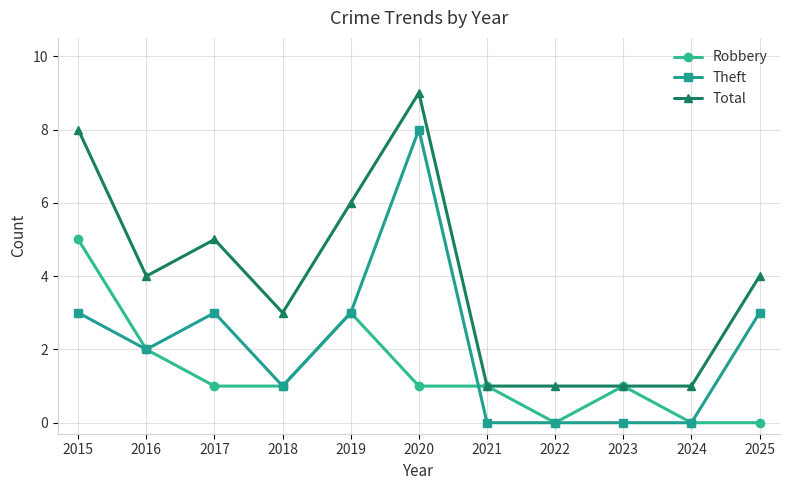

True or false: Total and Theft intersect in this chart.

False